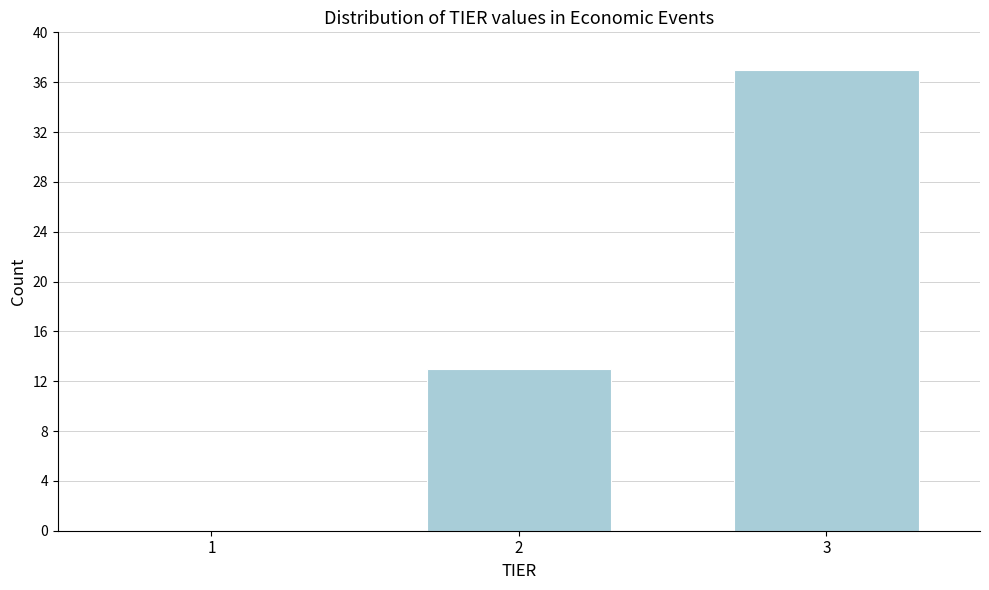

What is the sum of all values?

50